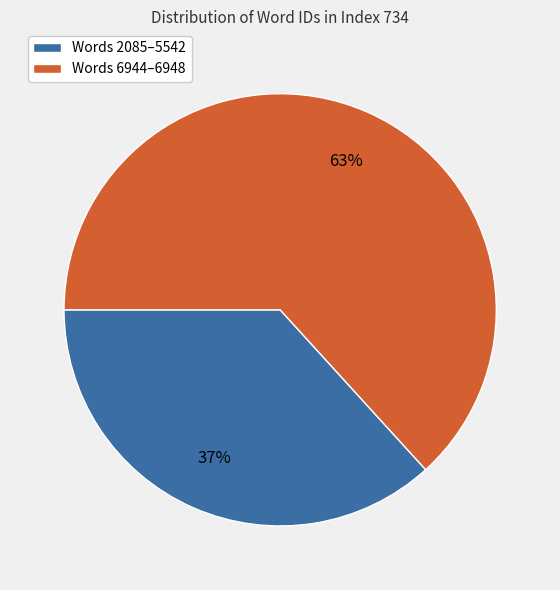

Does any single category account for the majority?

Yes